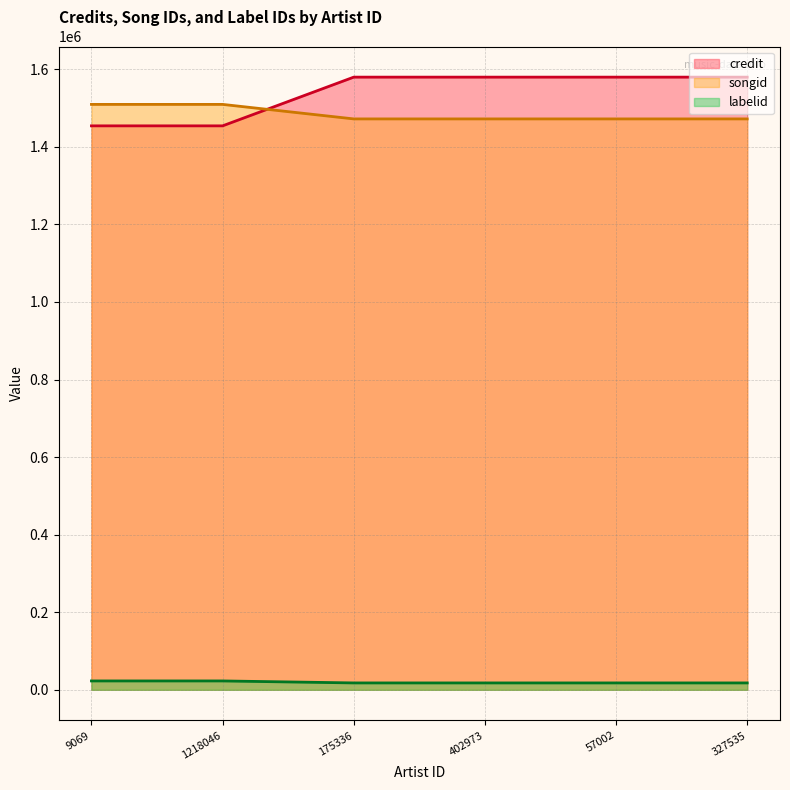

What is the minimum value for credit?

1454108